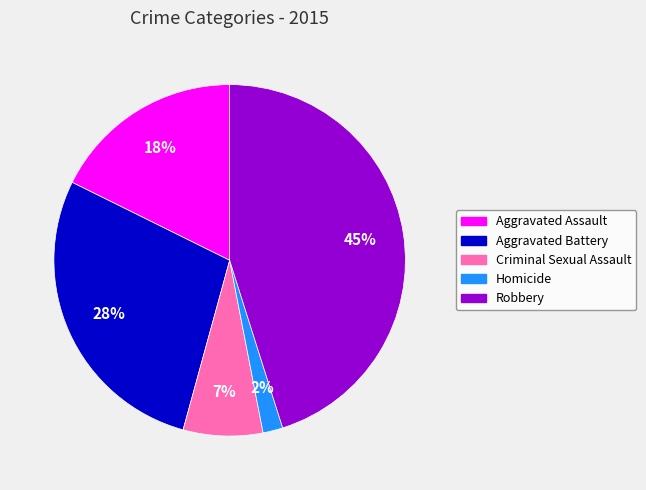

Do Criminal Sexual Assault and Homicide together represent more than half of the pie?

No